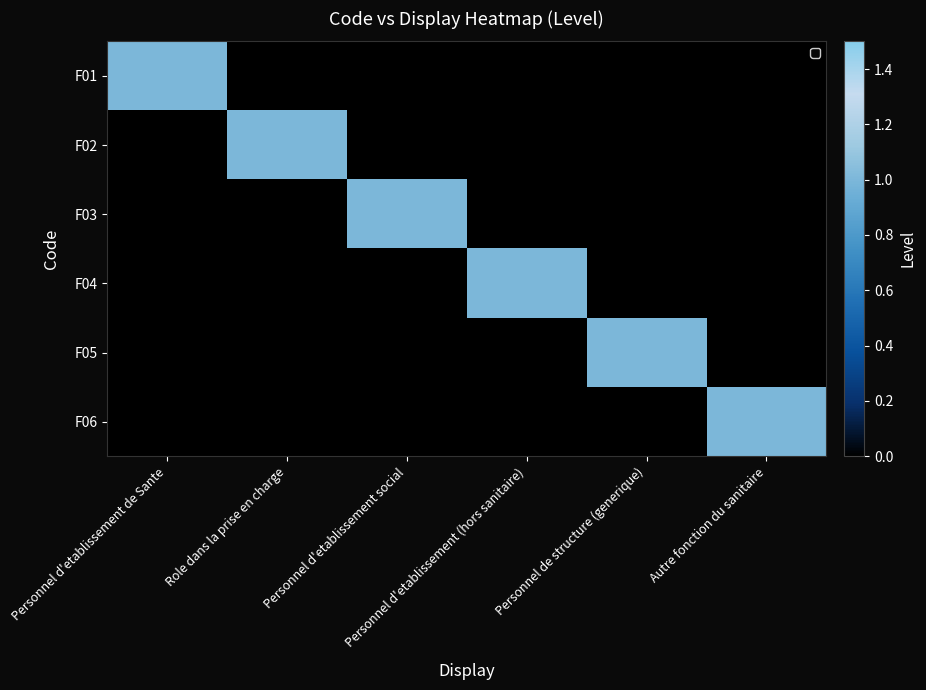

Reading right to left, extract all data points from this chart.

F01: Autre fonction du sanitaire=0	Personnel de structure (generique)=0	Personnel d'etablissement (hors sanitaire)=0	Personnel d'etablissement social=0	Role dans la prise en charge=0	Personnel d'etablissement de Sante=1
F02: Autre fonction du sanitaire=0	Personnel de structure (generique)=0	Personnel d'etablissement (hors sanitaire)=0	Personnel d'etablissement social=0	Role dans la prise en charge=1	Personnel d'etablissement de Sante=0
F03: Autre fonction du sanitaire=0	Personnel de structure (generique)=0	Personnel d'etablissement (hors sanitaire)=0	Personnel d'etablissement social=1	Role dans la prise en charge=0	Personnel d'etablissement de Sante=0
F04: Autre fonction du sanitaire=0	Personnel de structure (generique)=0	Personnel d'etablissement (hors sanitaire)=1	Personnel d'etablissement social=0	Role dans la prise en charge=0	Personnel d'etablissement de Sante=0
F05: Autre fonction du sanitaire=0	Personnel de structure (generique)=1	Personnel d'etablissement (hors sanitaire)=0	Personnel d'etablissement social=0	Role dans la prise en charge=0	Personnel d'etablissement de Sante=0
F06: Autre fonction du sanitaire=1	Personnel de structure (generique)=0	Personnel d'etablissement (hors sanitaire)=0	Personnel d'etablissement social=0	Role dans la prise en charge=0	Personnel d'etablissement de Sante=0